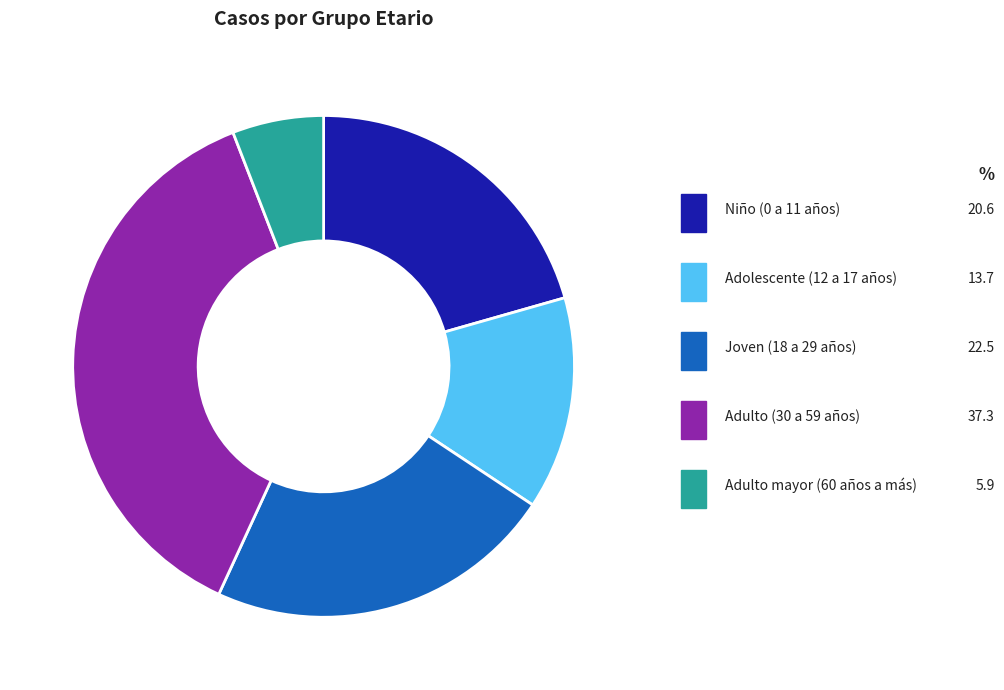

How many slices are in this pie chart?

5